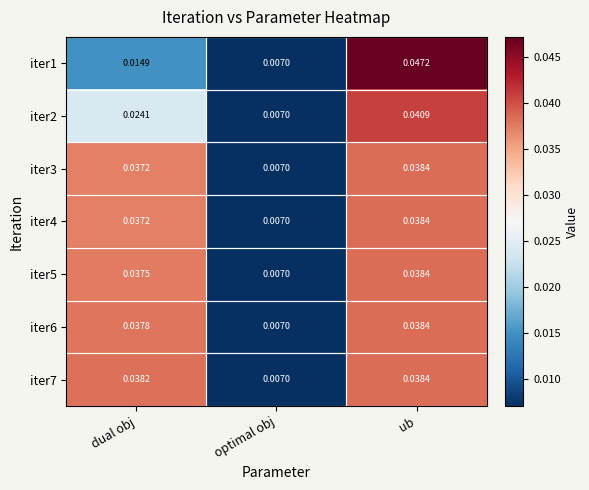

Which category has the lowest value in the iter6 series?

optimal obj